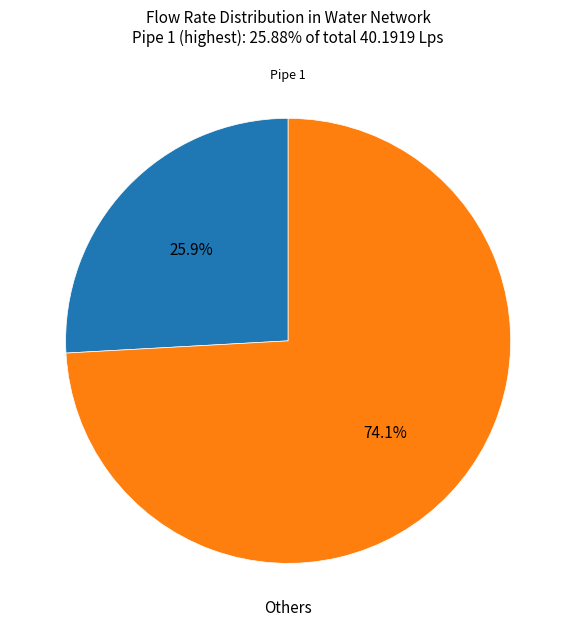

Is there a majority slice in this chart?

Yes